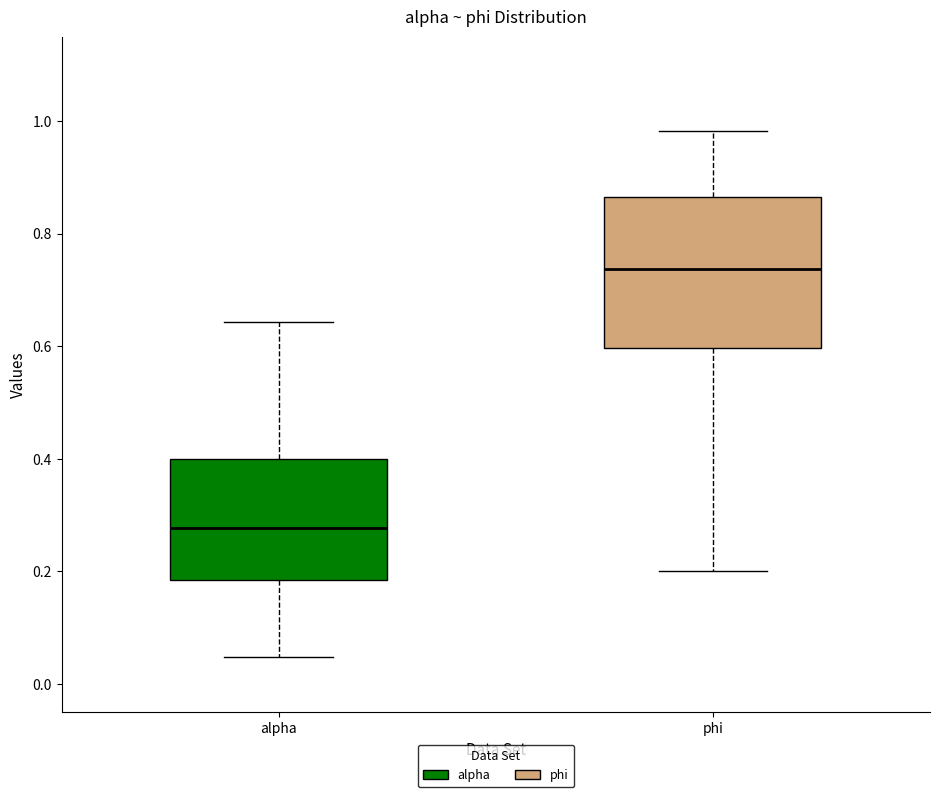

Reading left to right, transcribe this box plot: for each box, give where its median line is, the range the box spans, and where its two whiskers end, as read against the y-axis. The values are not printed on the chart, so give them approximately, as read against the axis.

alpha: median 0.28, box 0.18 to 0.40, whiskers 0.04 to 0.64
phi: median 0.74, box 0.60 to 0.86, whiskers 0.20 to 0.98